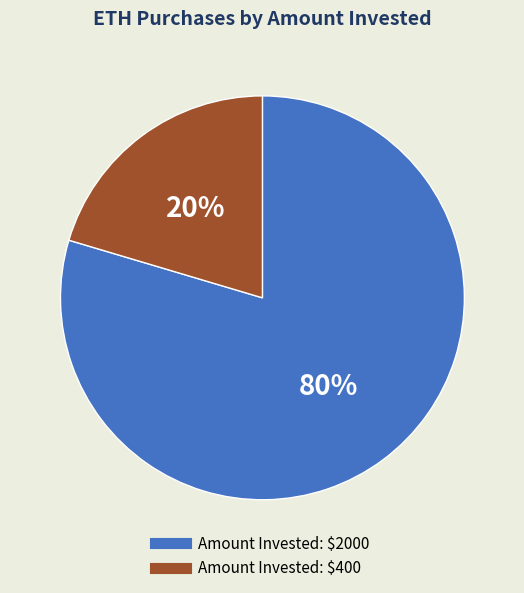

Does any single category account for the majority?

Yes